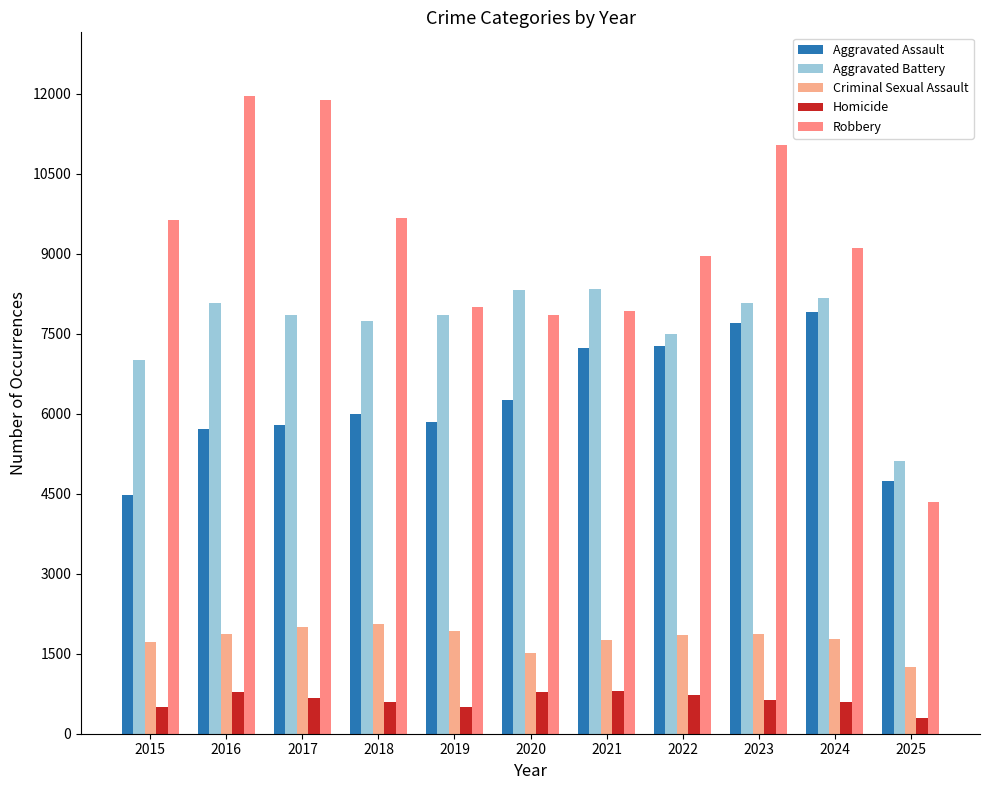

Rank the series by their maximum value, from lowest to highest.

Homicide, Criminal Sexual Assault, Aggravated Assault, Aggravated Battery, Robbery